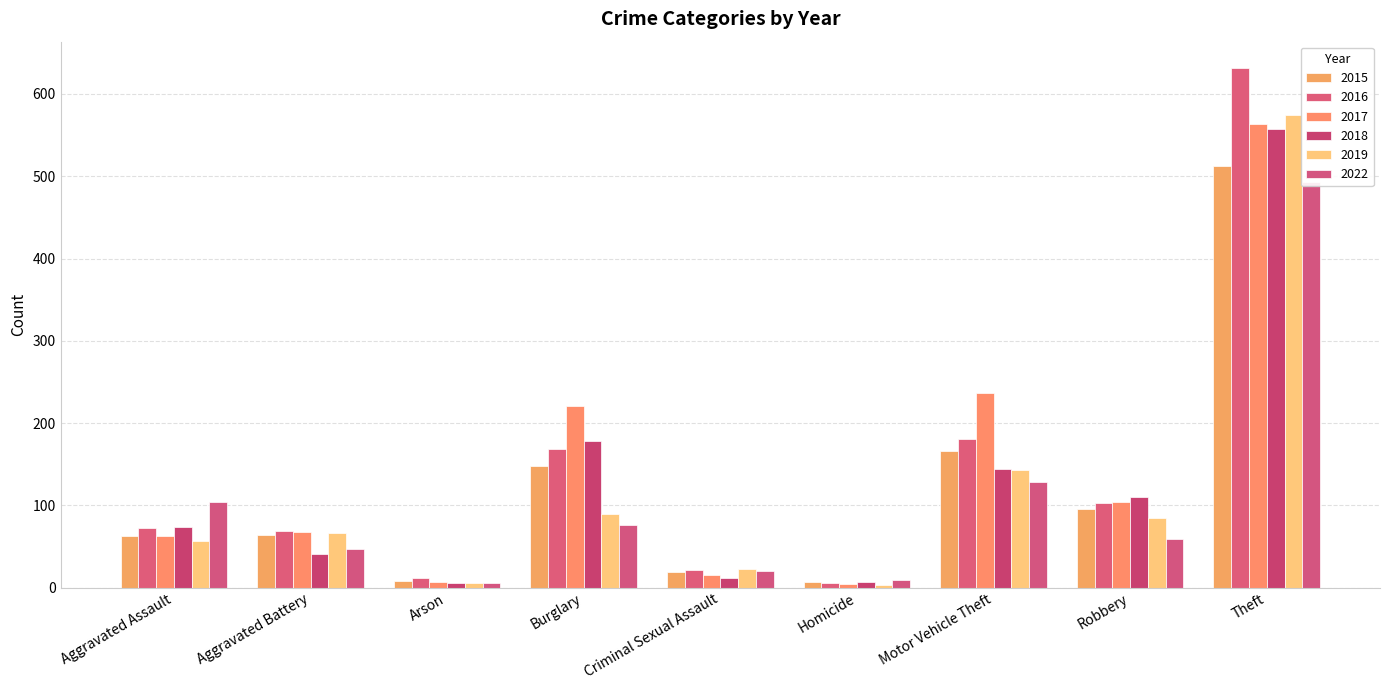

What is the label of the 9th bar from the left?

Theft